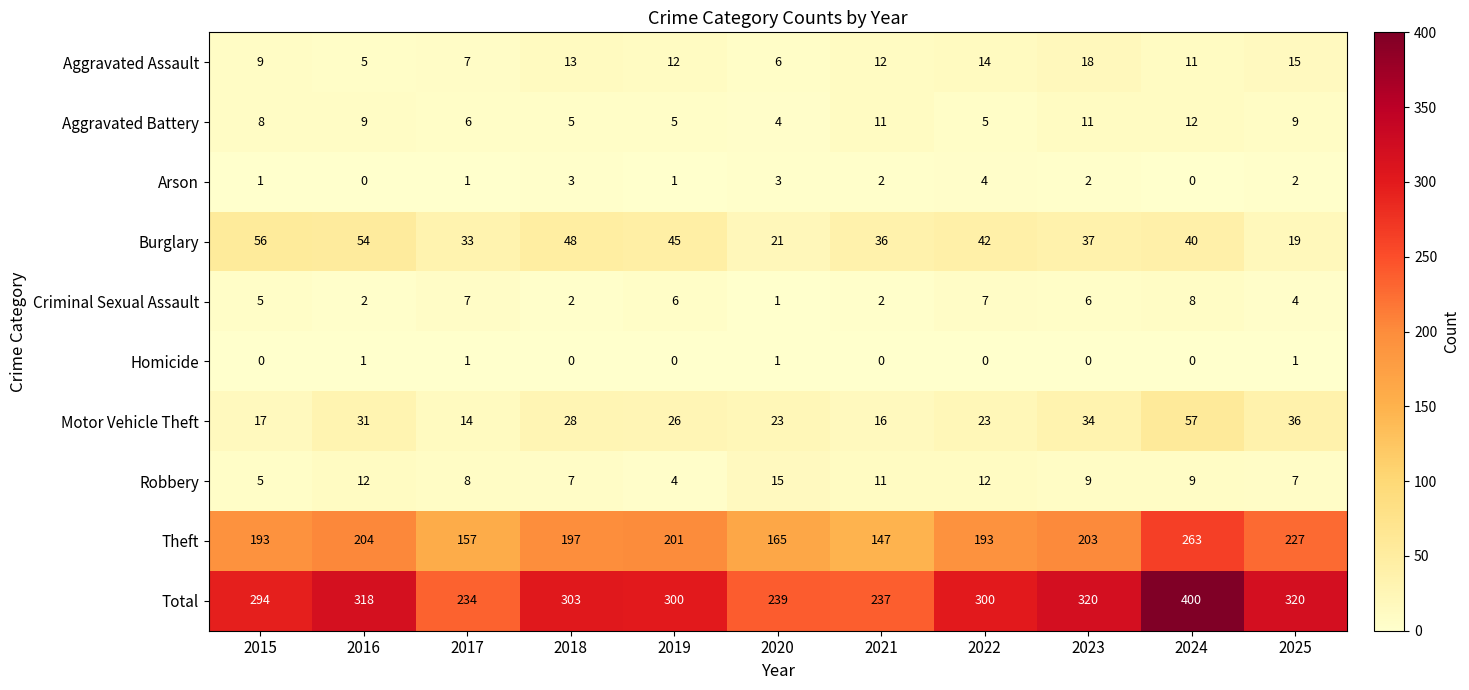

At which category does the chart reach its peak across all series?

2024